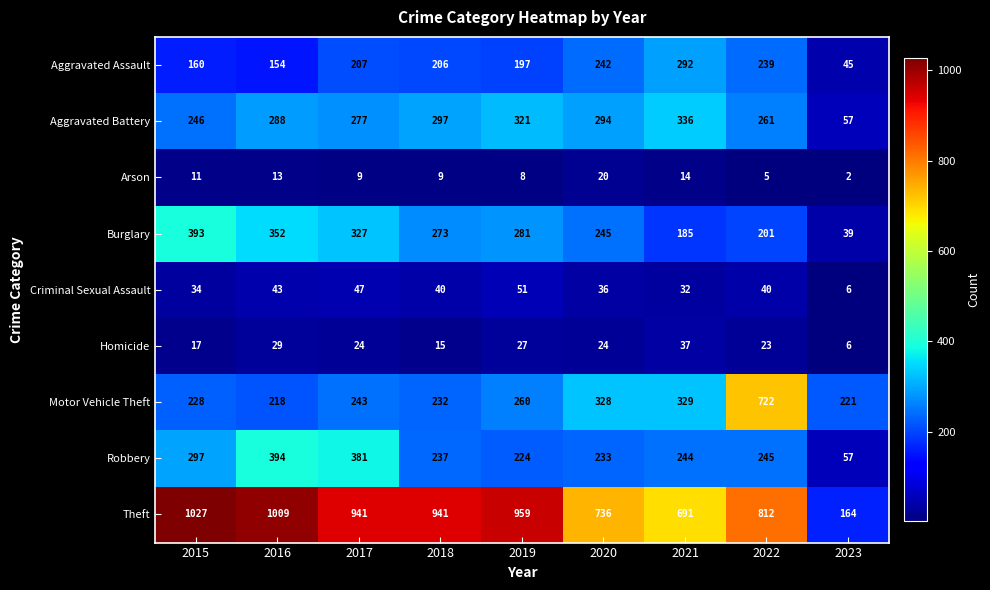

How many categories are shown in the chart?

9